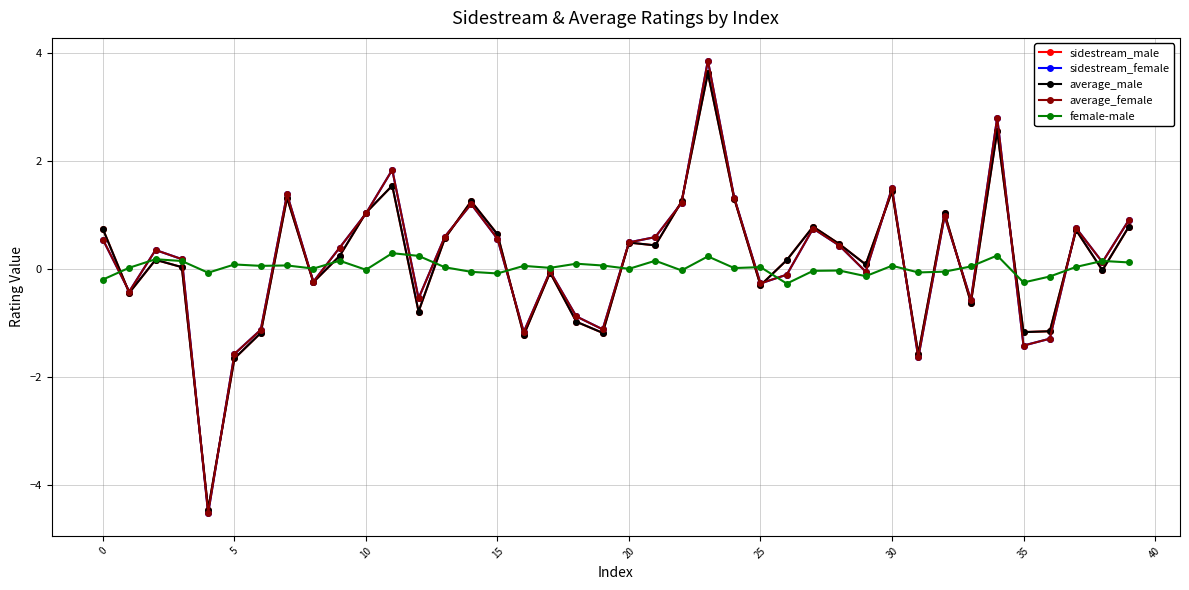

Count the number of categories in the chart.

40